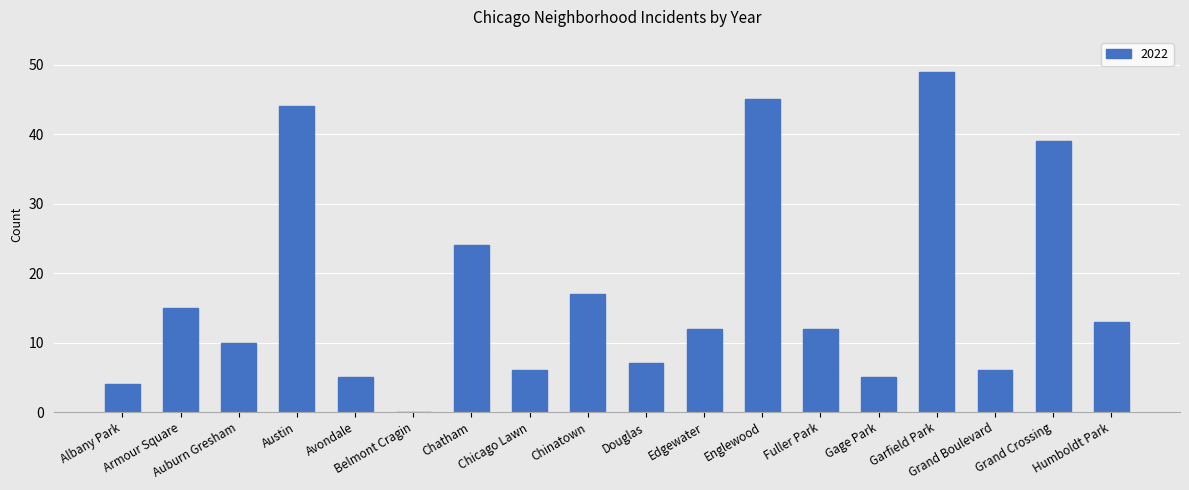

What is the sum of all values?

313